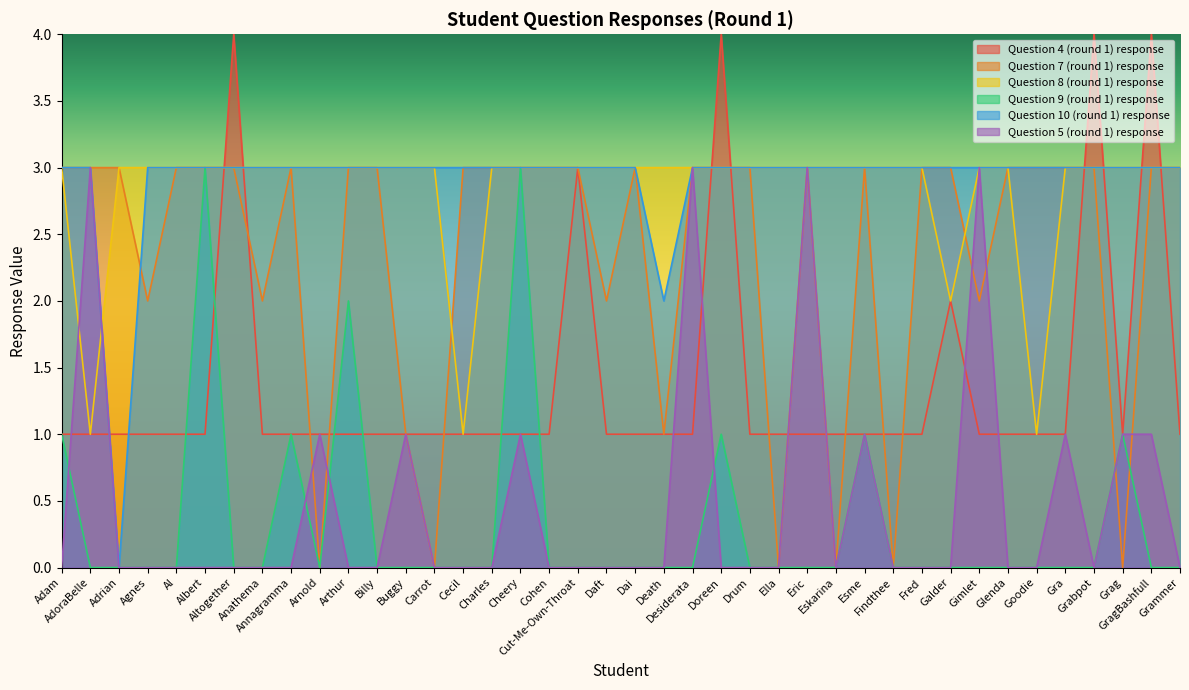

What is the sum of all Question 5 (round 1) response values?

19